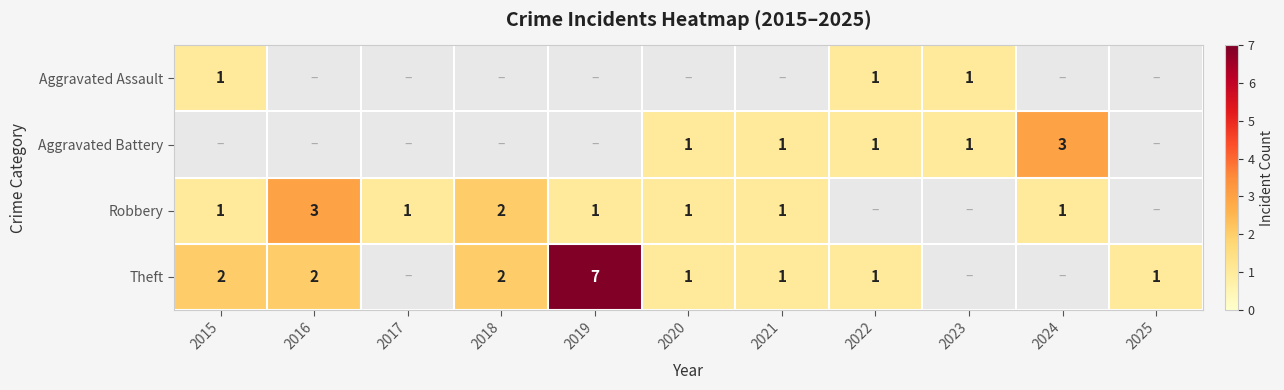

The value of Theft at 2025 is 1. True or false?

True